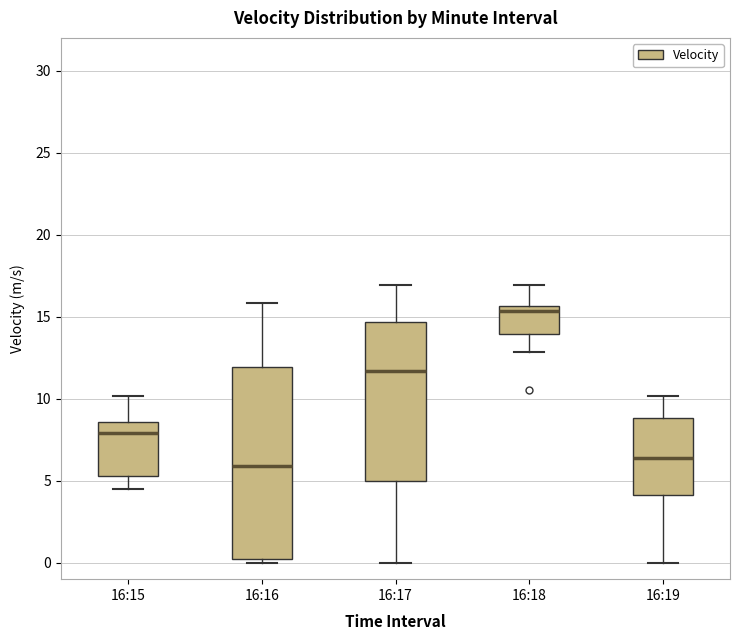

Where is the upper edge of the box for 16:17 on the y-axis? The values are not printed on the chart, so give them approximately, as read against the axis.

14.5